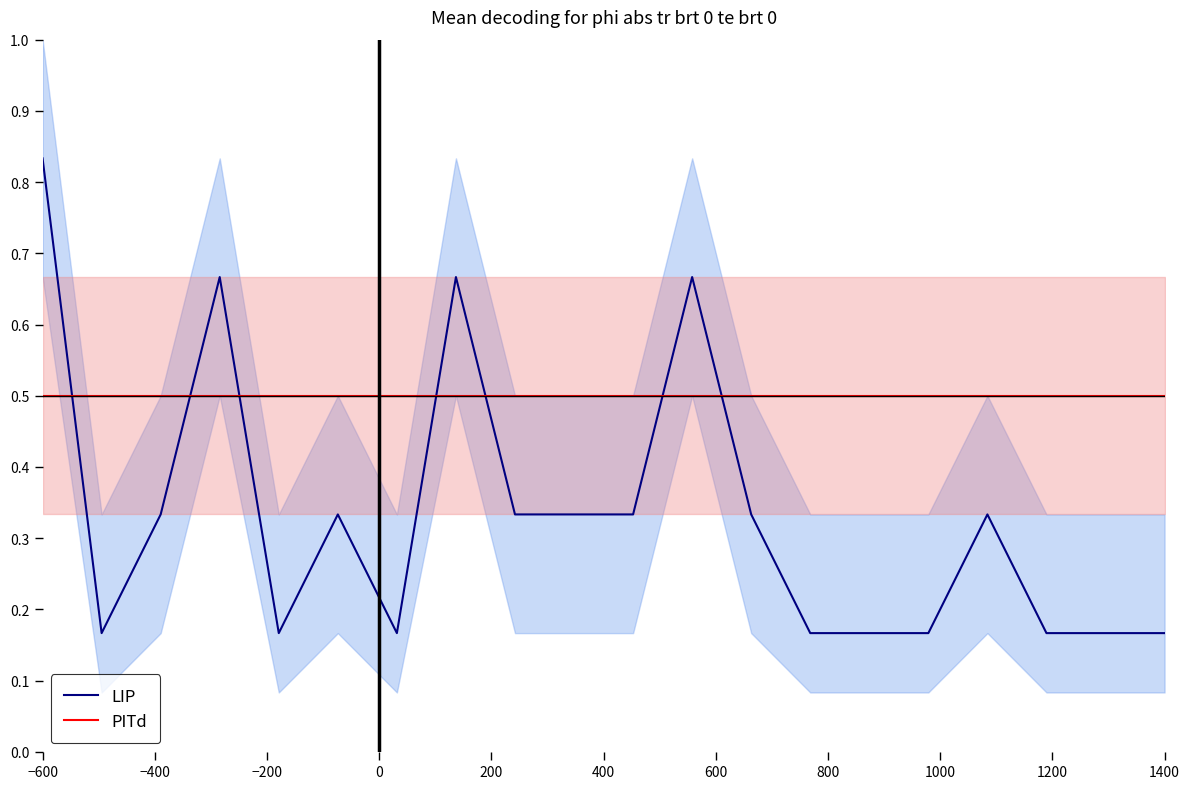

True or false: LIP and PITd intersect in this chart.

True